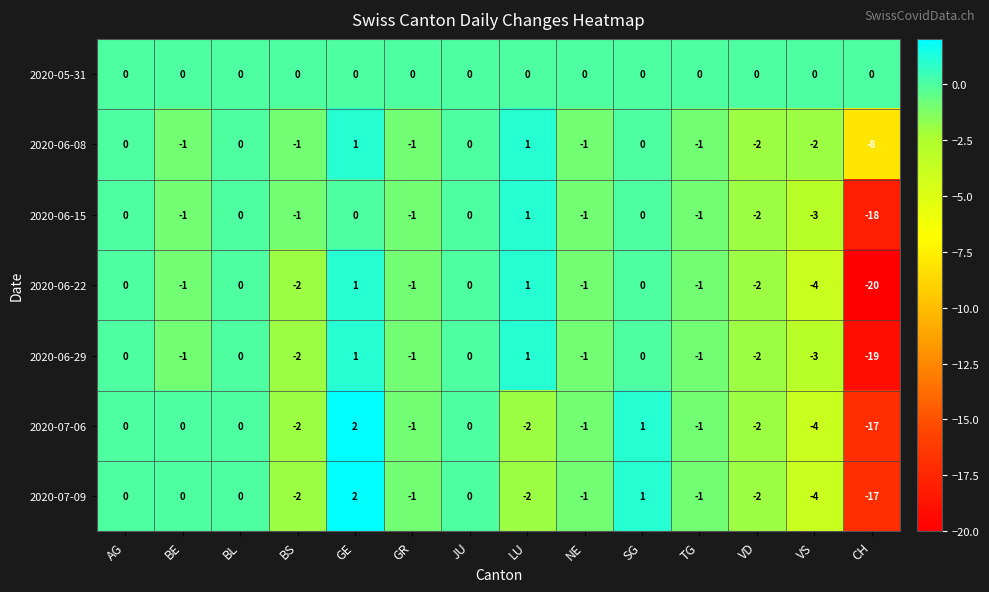

Between BL and CH, which series saw the biggest shift?

2020-06-22